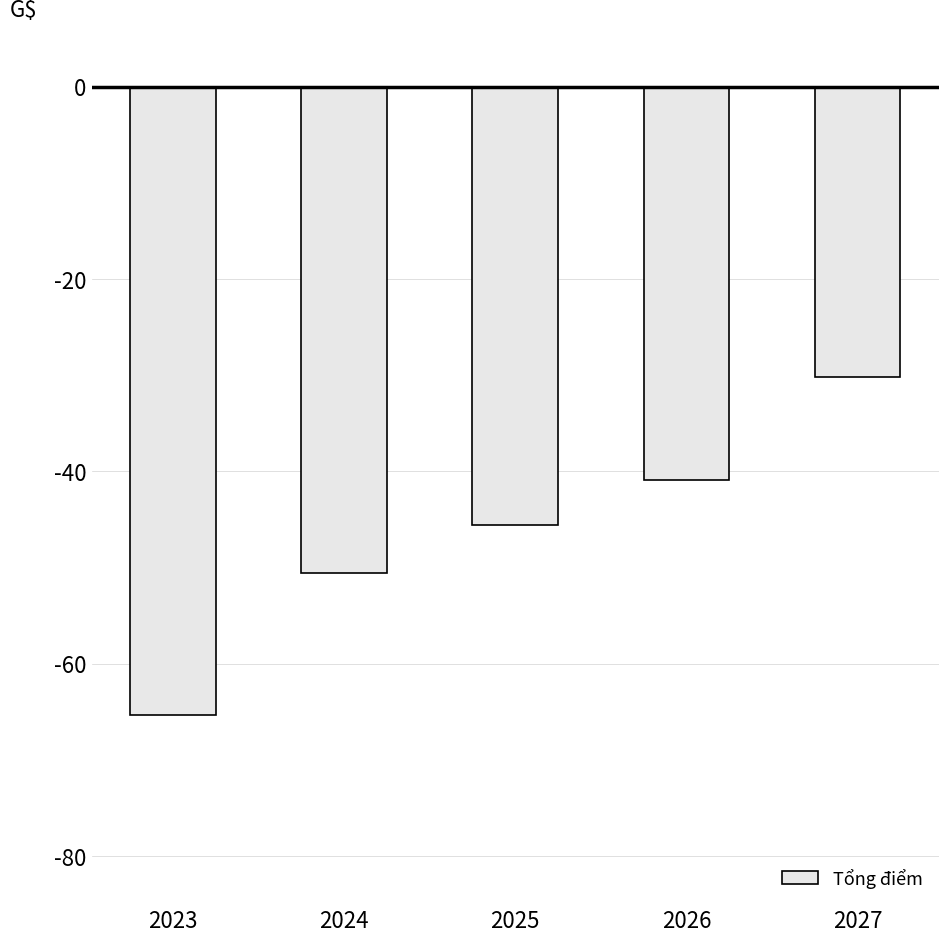

What is the difference between the values at 2025 and 2026?

4.7